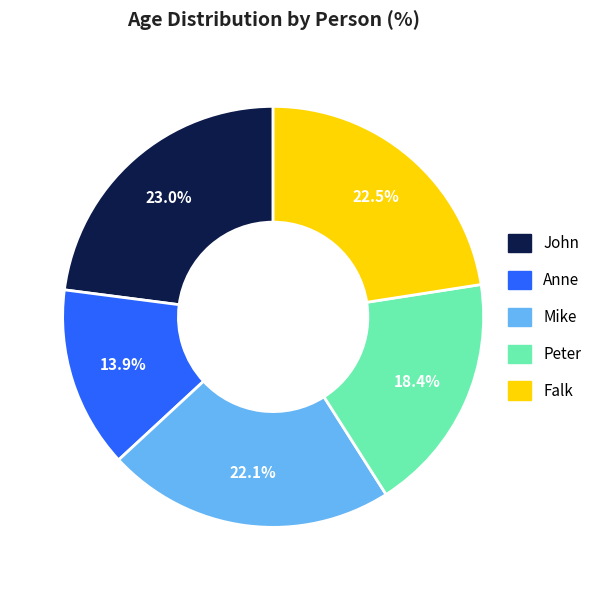

What is the ratio of the value at John to the value at Peter?

1.2